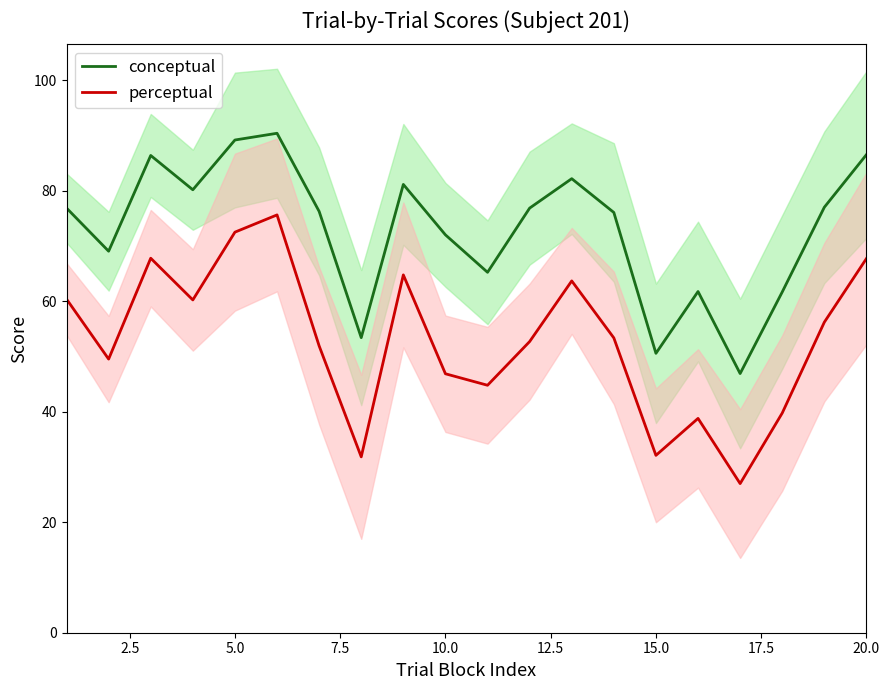

Count the number of categories in the chart.

20